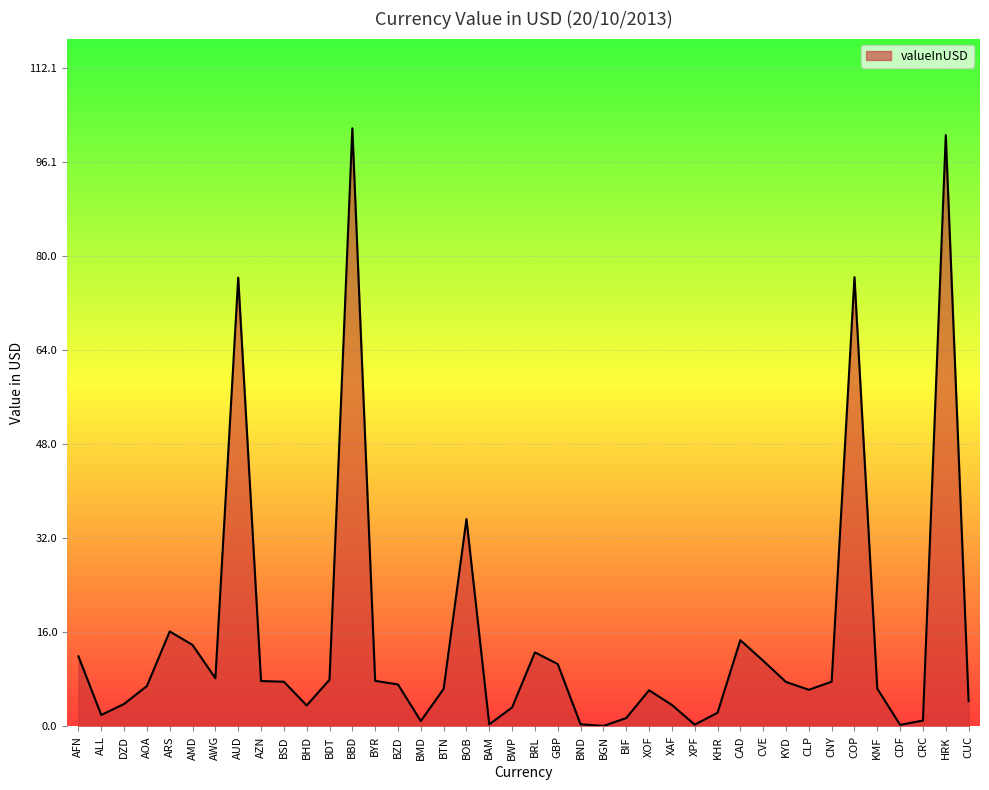

The chart shows a value of 31.1 at COP. True or false?

False